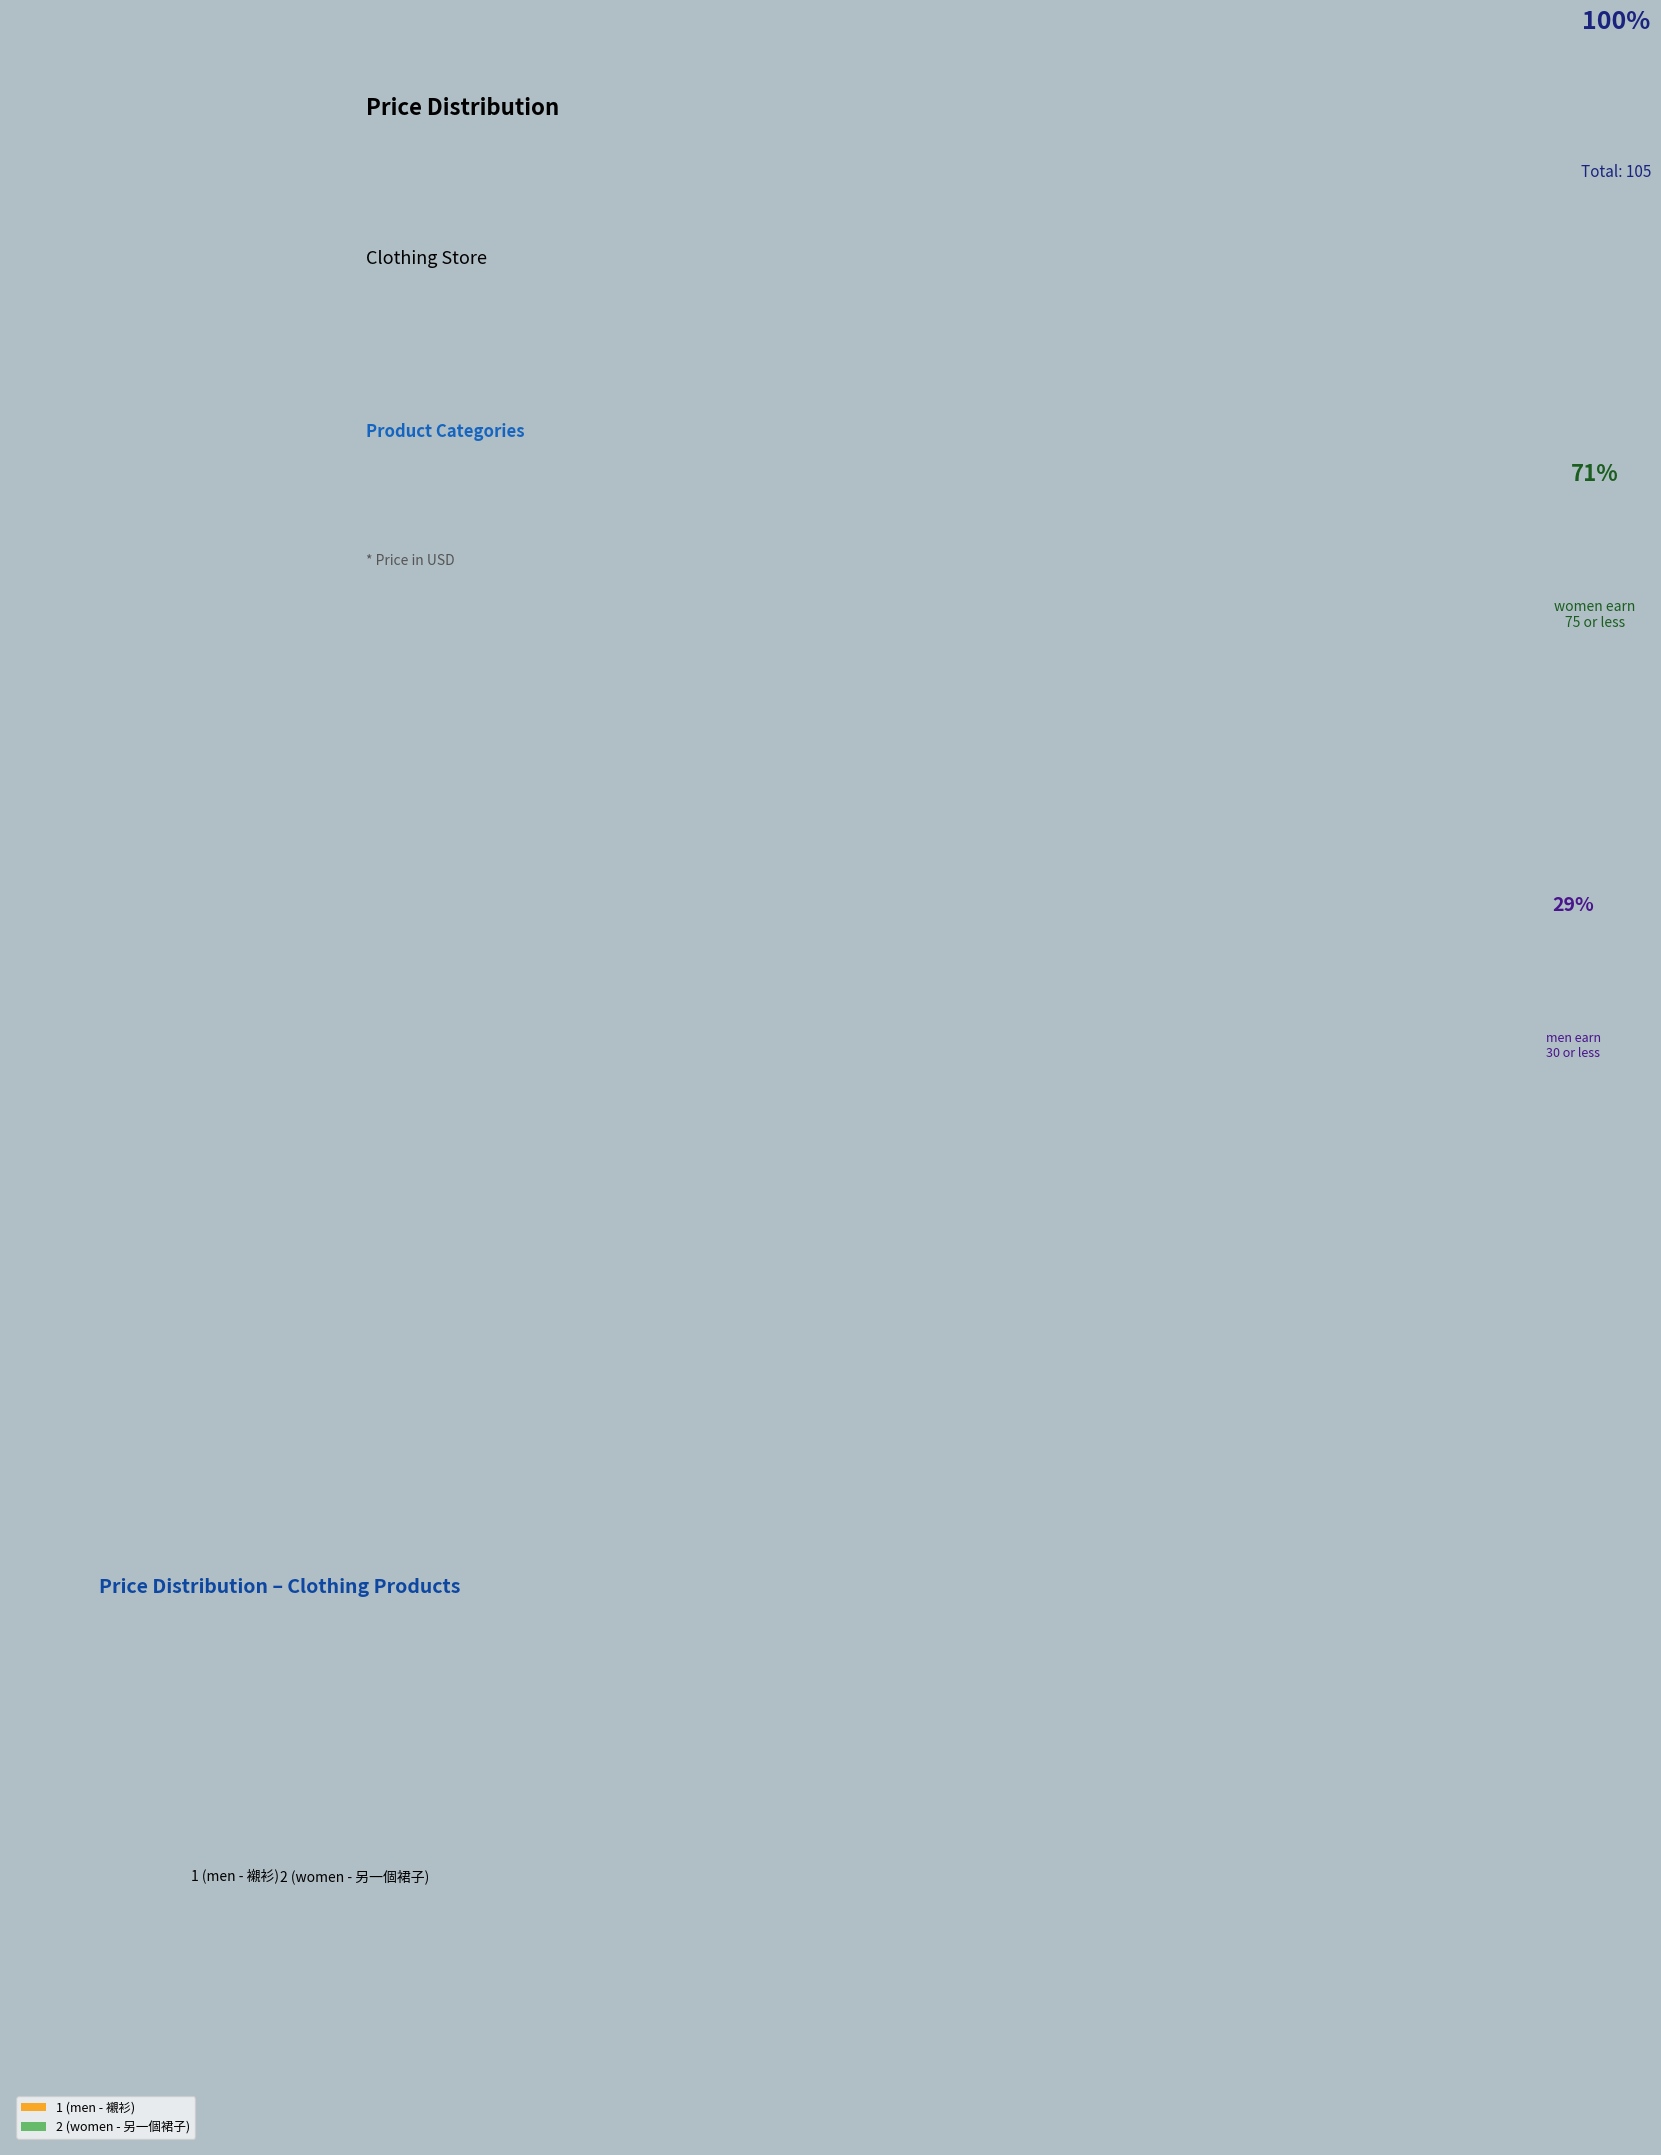

Do 2 (women - 另一個裙子) and 1 (men - 襯衫) together represent more than half of the pie?

Yes